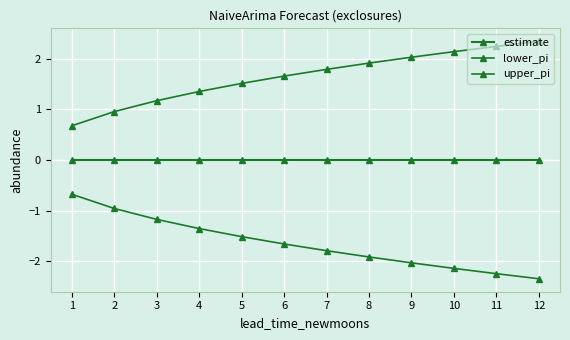

Is this an area chart (filled region under the line)?

No